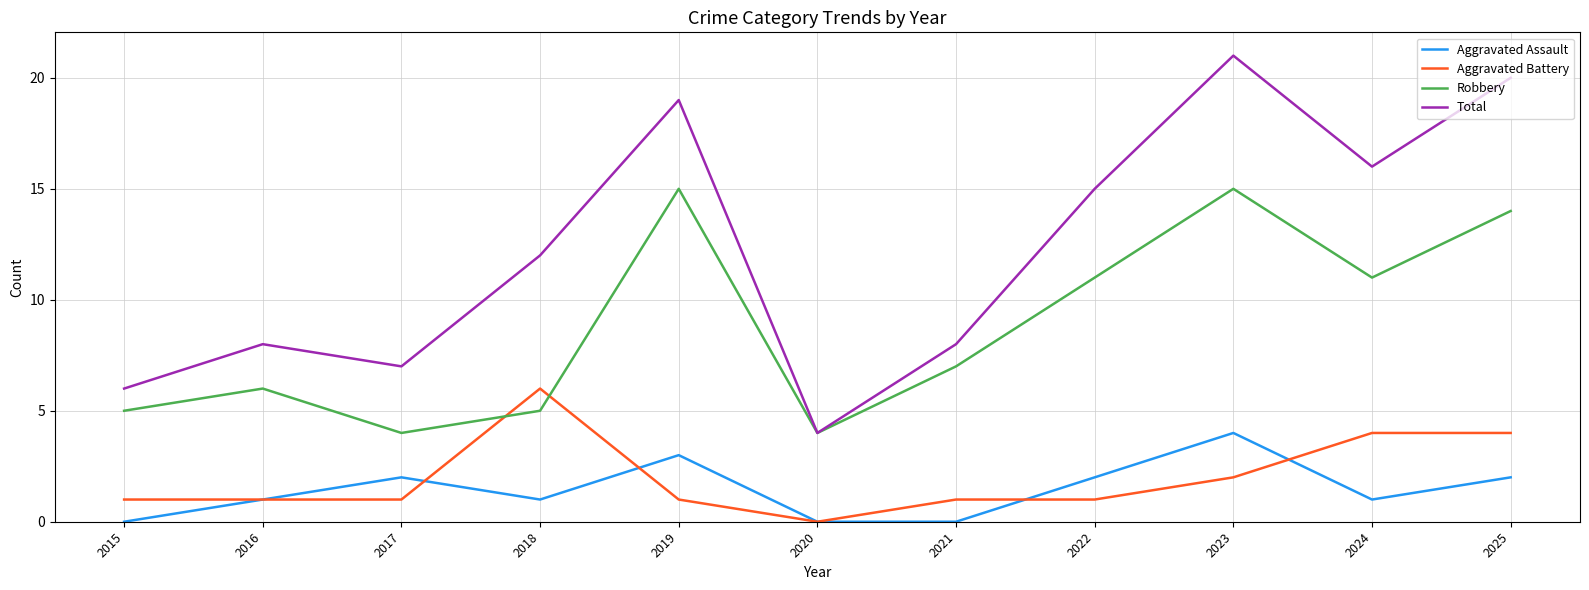

Is it true that Total equals 19 at 2019?

True